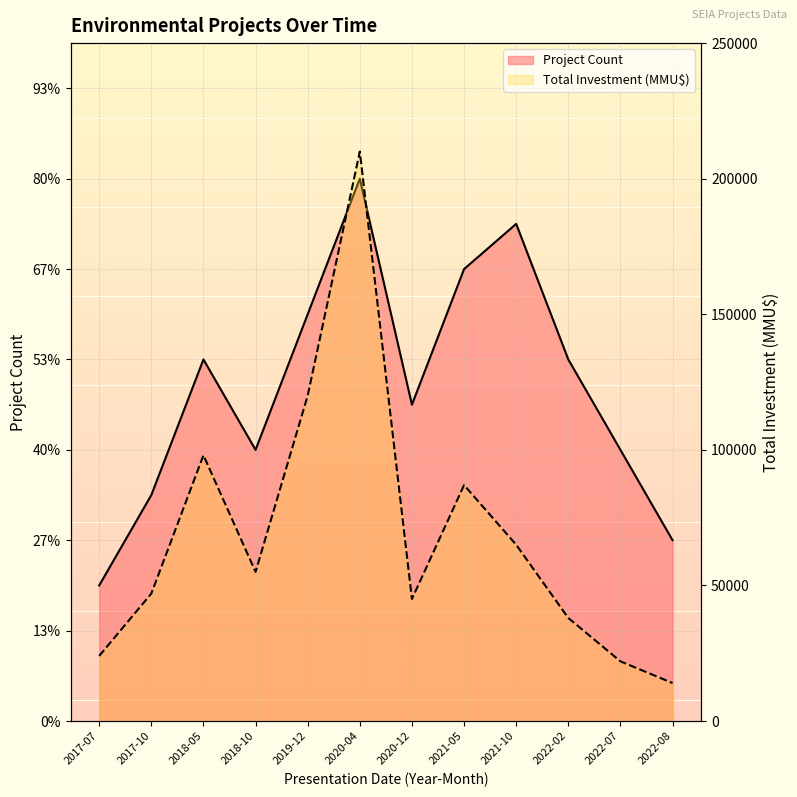

How many categories are shown in the chart?

12